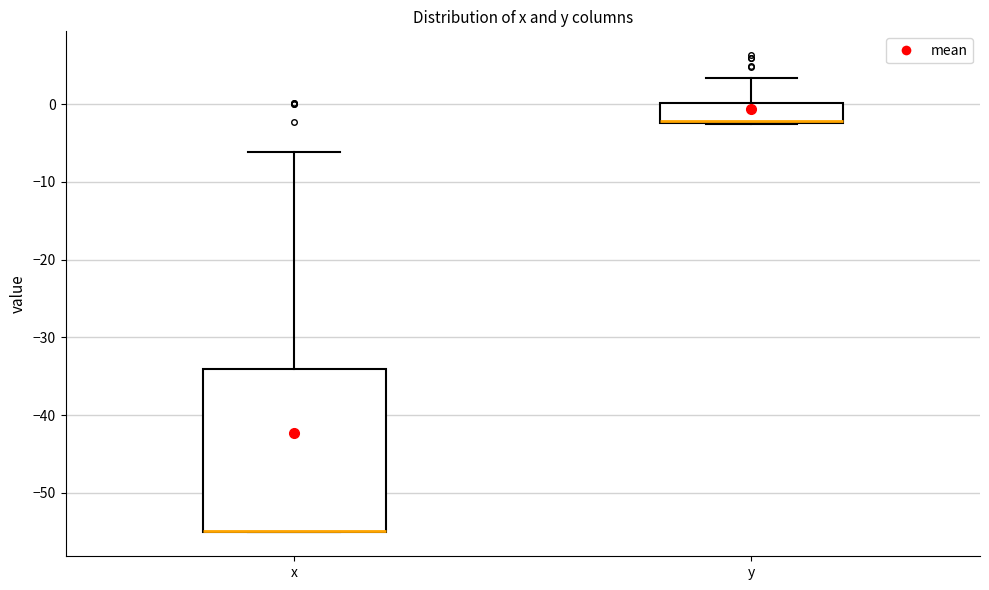

Reading left to right, read every box against the y-axis: the position of its median line, the range the box covers, and the ends of its whiskers. The values are not printed on the chart, so give them approximately, as read against the axis.

x: median -55 (drawn on the box's lower edge), box -55 to -34, whiskers -55 to -6
y: median -2 (drawn on the box's lower edge), box -2 to 0, whiskers -2 to 3